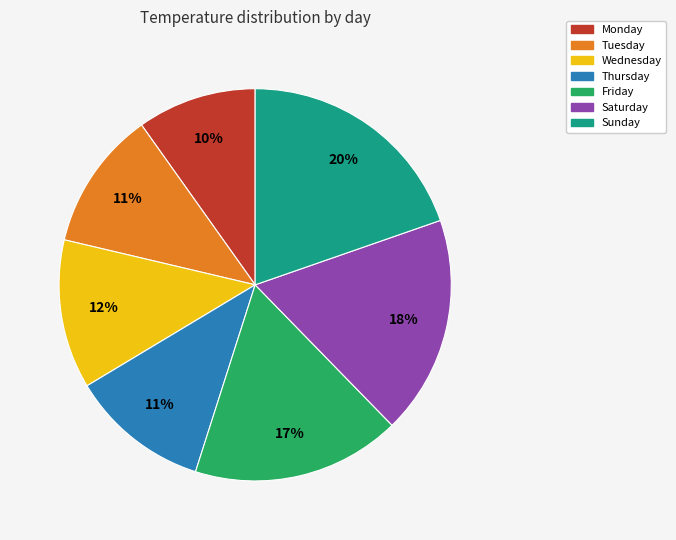

Is it true that Friday is 17% of the pie?

True